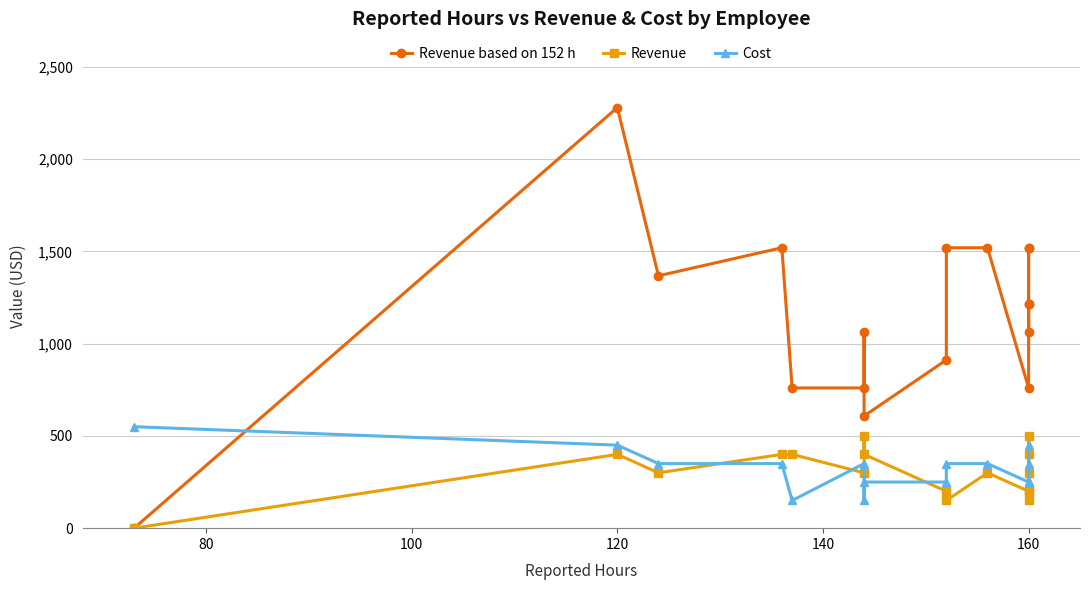

How many intersections are there between Cost and Revenue based on 152 h?

1